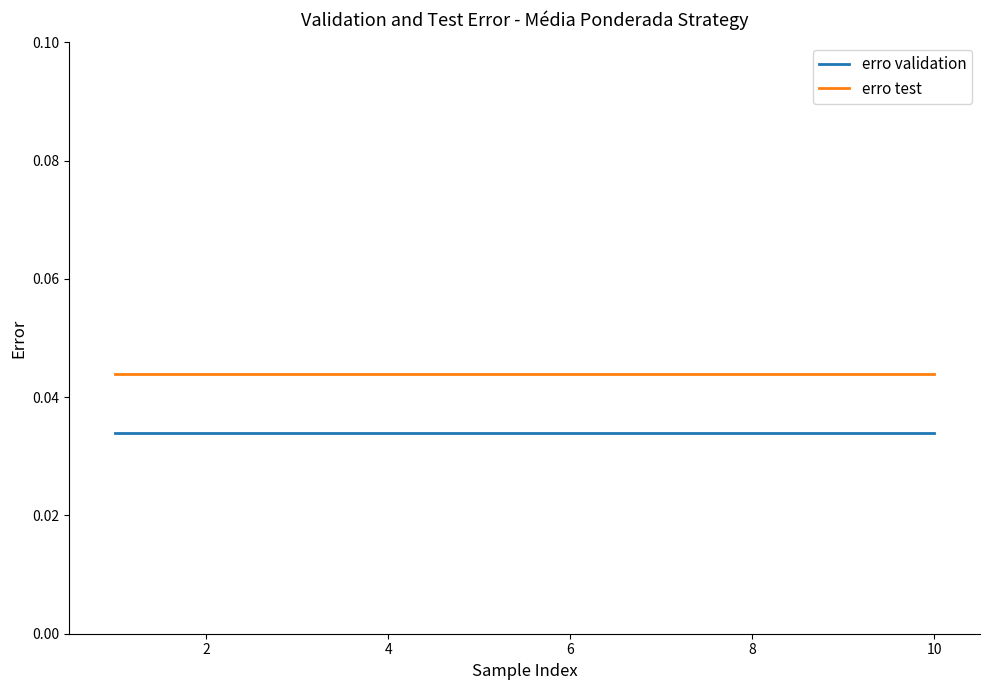

Rank the series by their average value, from lowest to highest.

erro validation, erro test